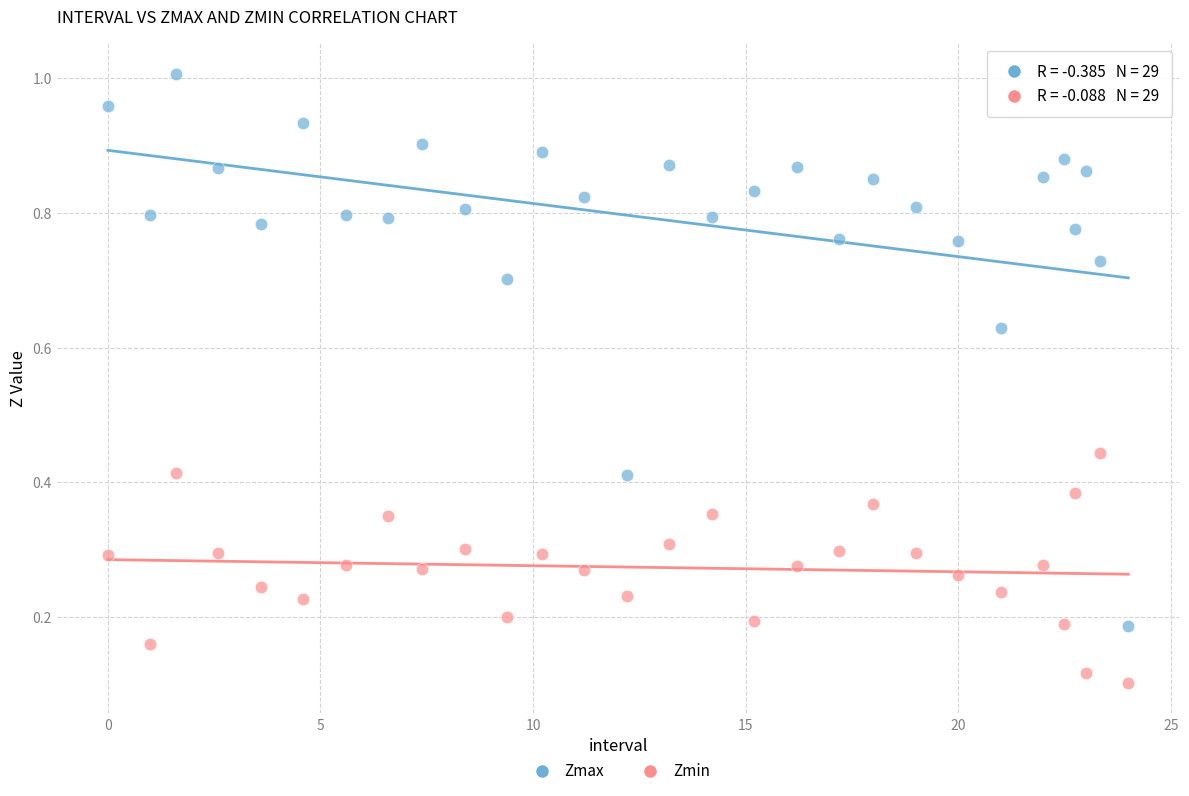

Across all data points, what is the range of X values (max minus min)?

24.0